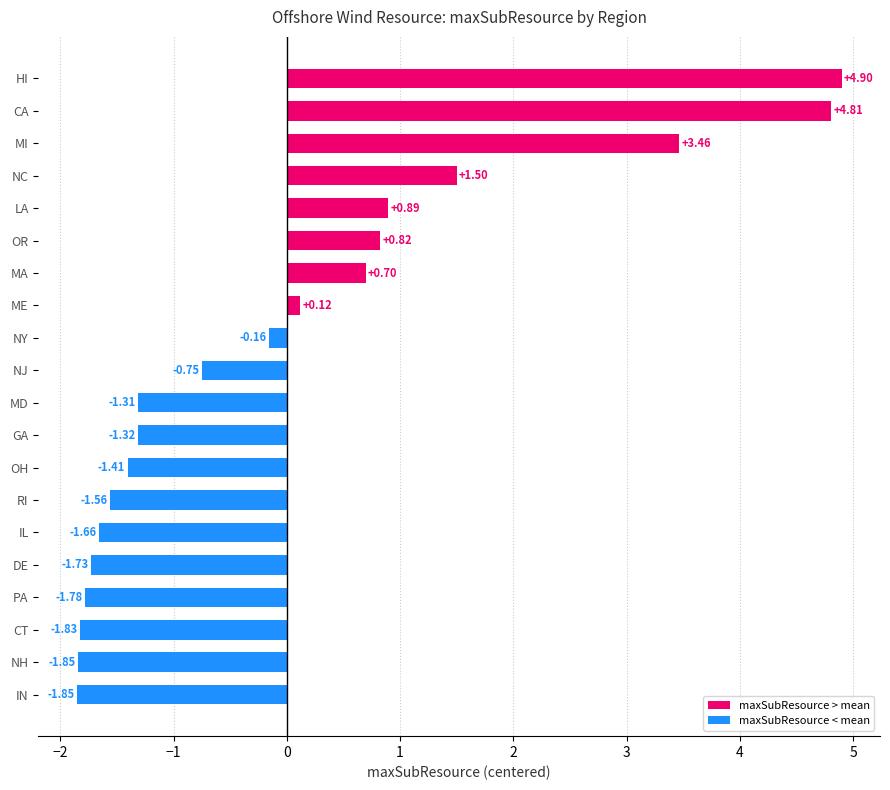

At which category does the chart reach its peak across all series?

HI